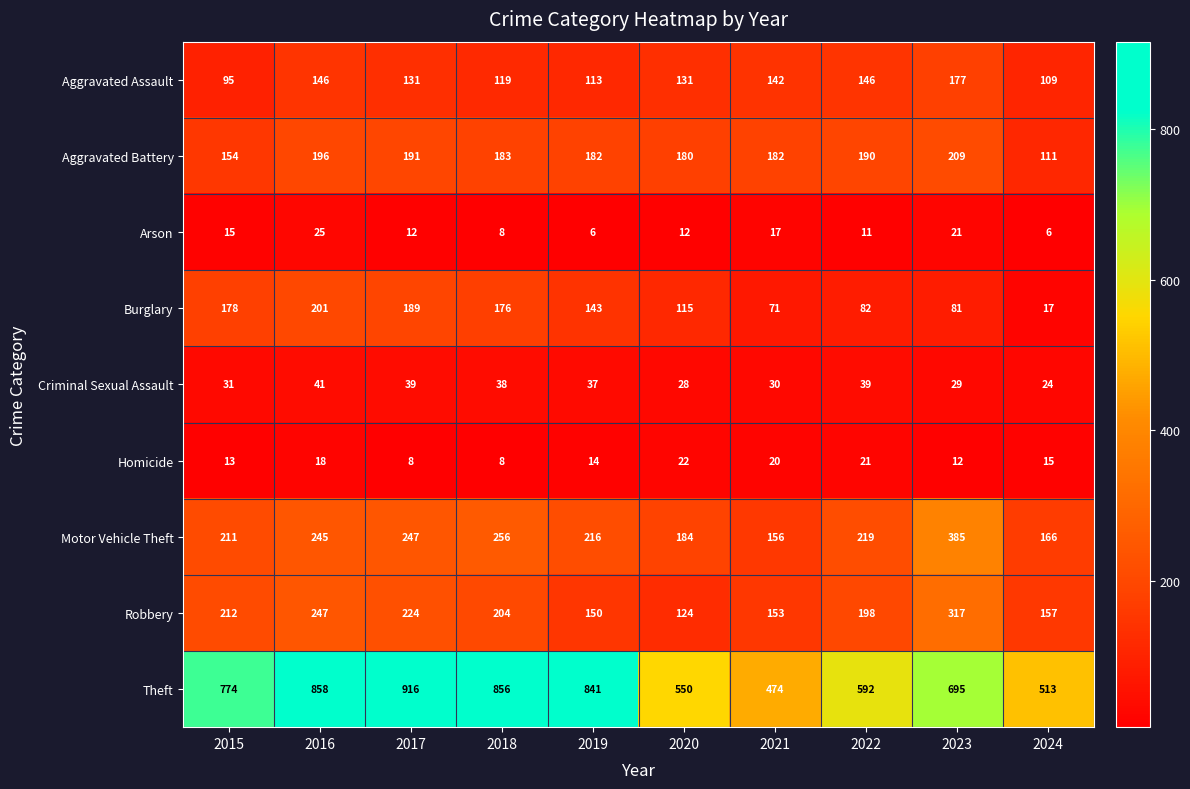

What is the maximum value shown in the chart?

916